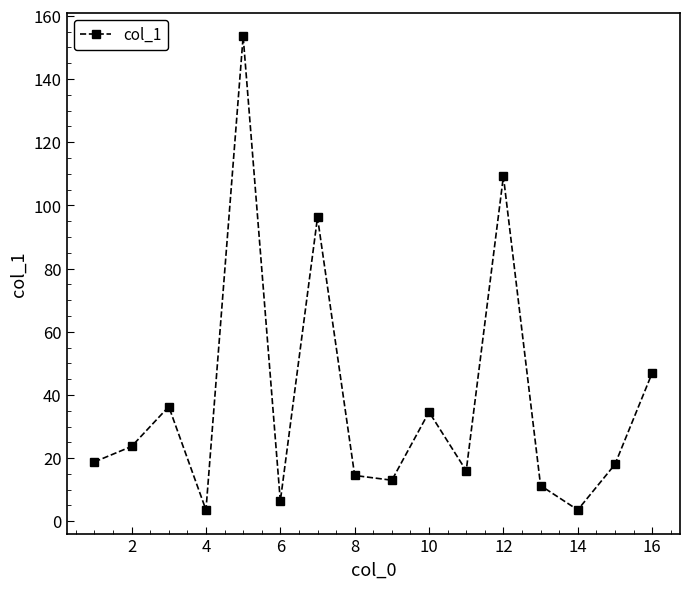

True or false: there are more than 1 points higher than both neighbors.

True